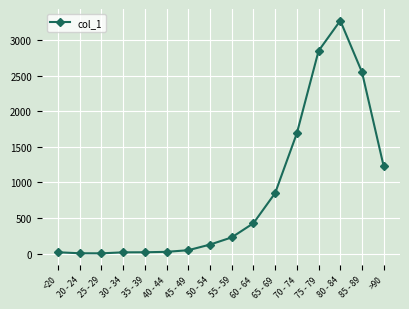

What is the label of the 2nd point from the left?

20 - 24